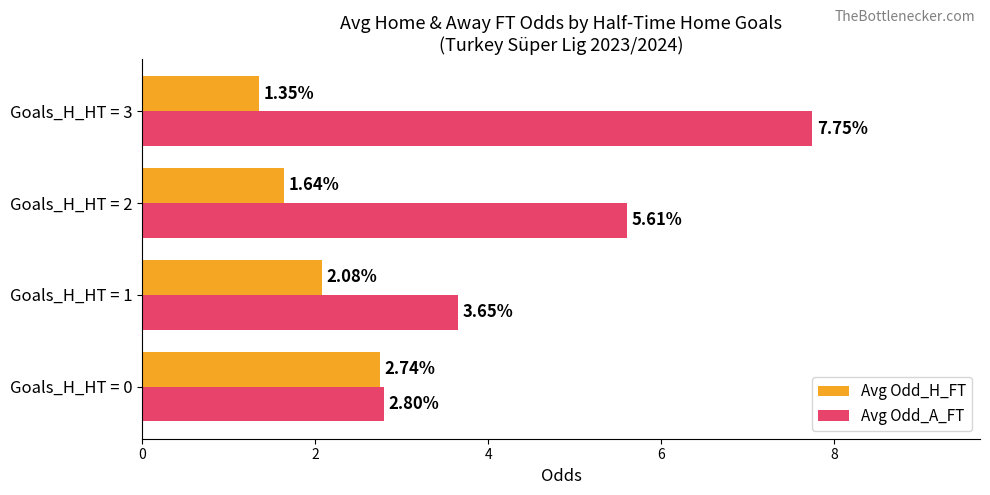

Rank the series by their maximum value, from lowest to highest.

Avg Odd_H_FT, Avg Odd_A_FT